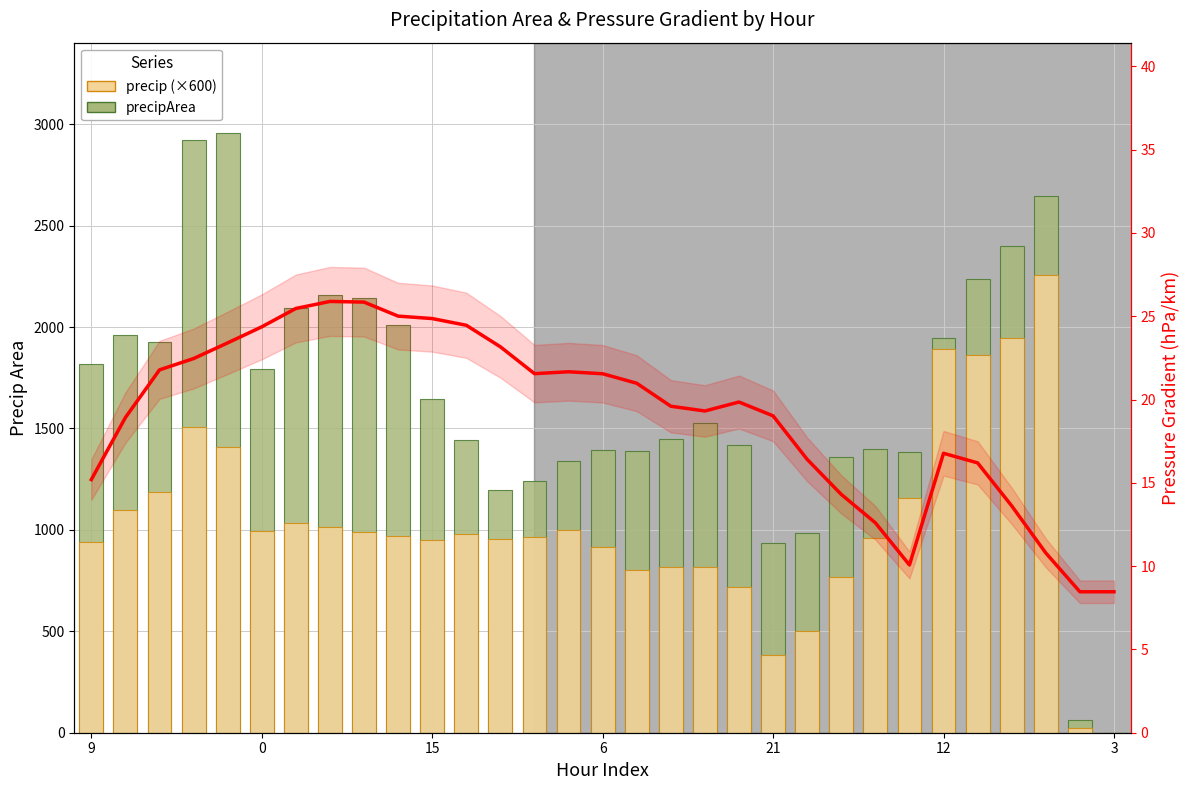

Which series has the widest spread of values?

precipArea